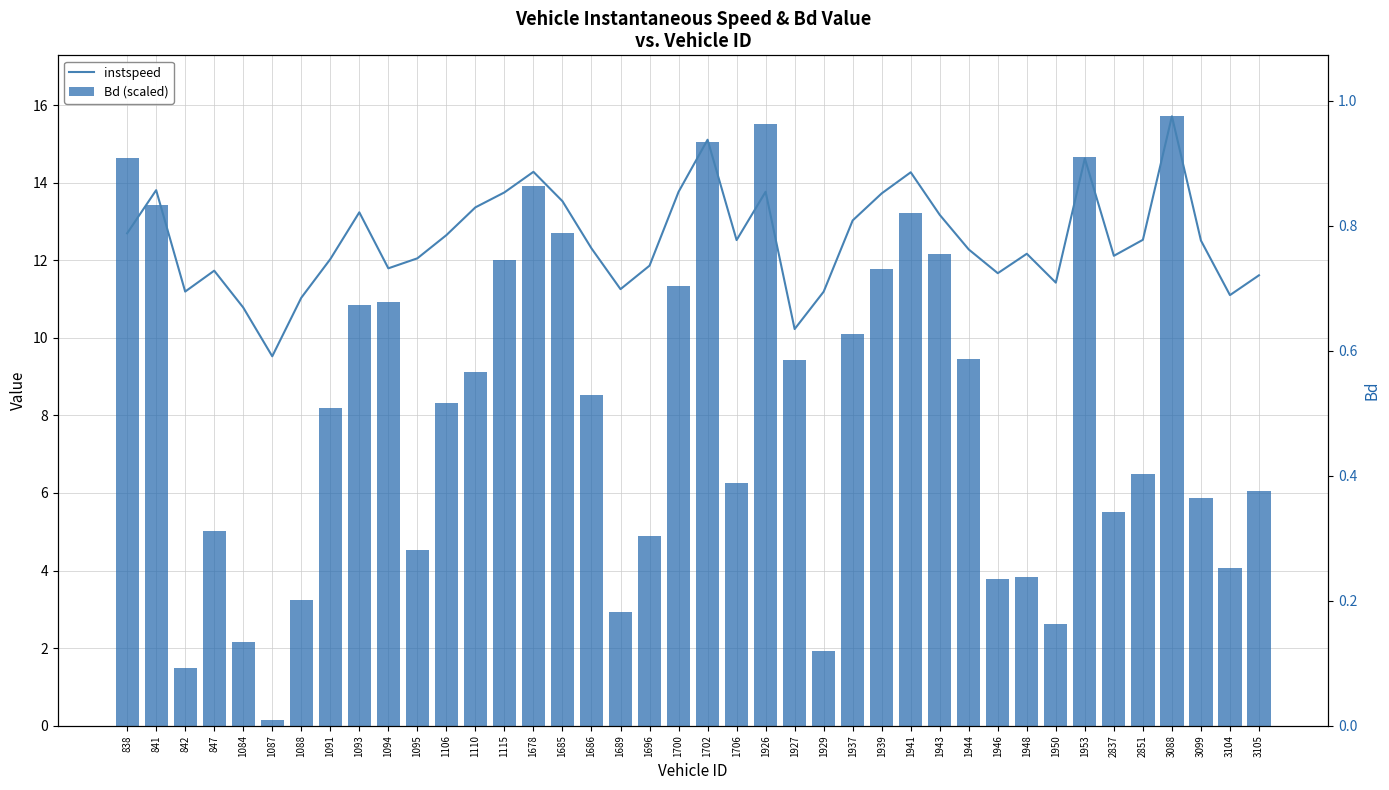

At which category is the sum across all series the highest?

3088